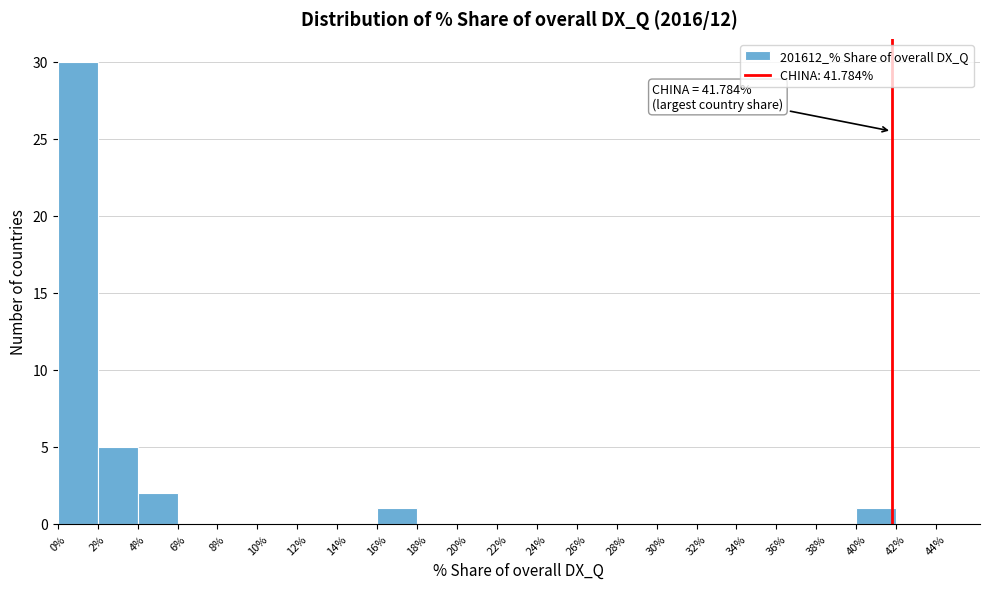

Over which range of the x-axis is the bar tallest?

0% to 2%